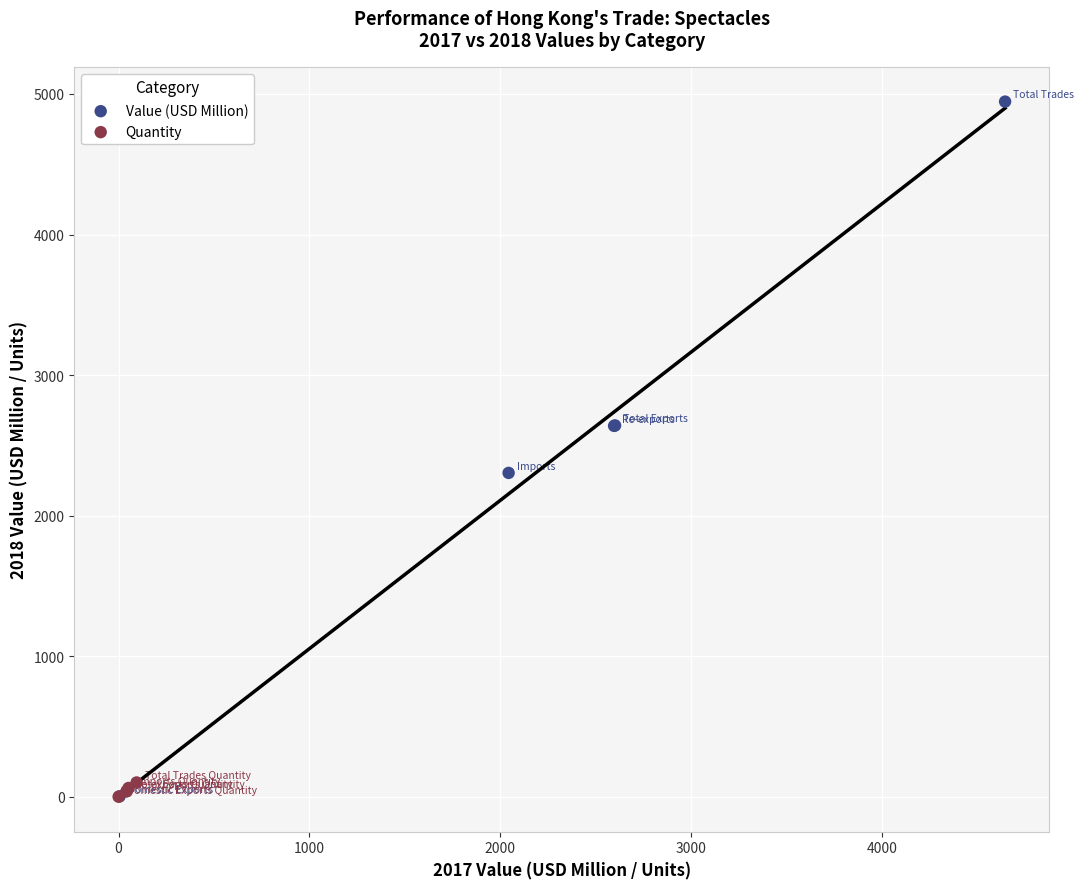

Which series contains the highest Y value?

Value (USD Million)